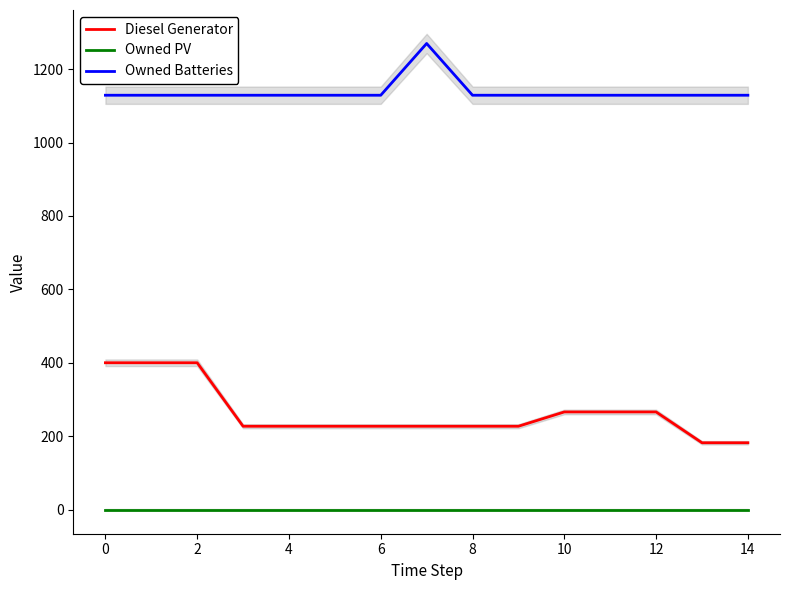

True or false: Owned PV and Owned Batteries cross at least once.

False